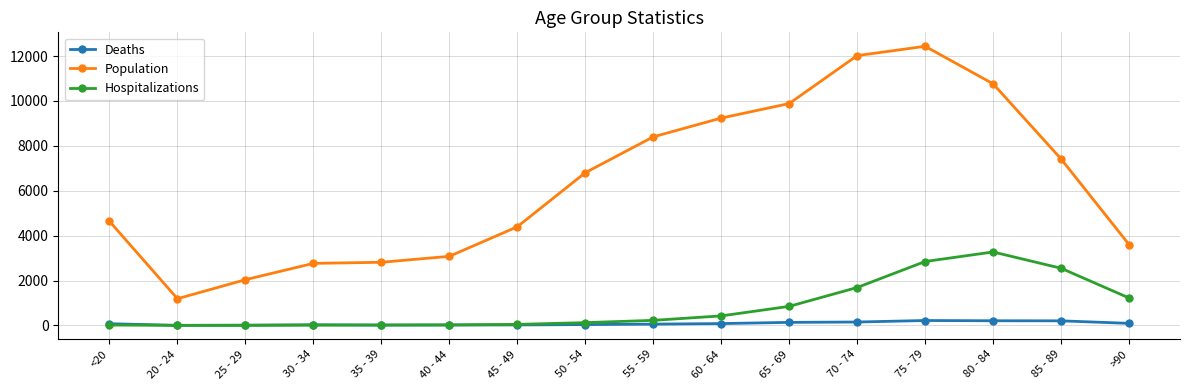

What is the label of the 14th point from the left?

80 - 84